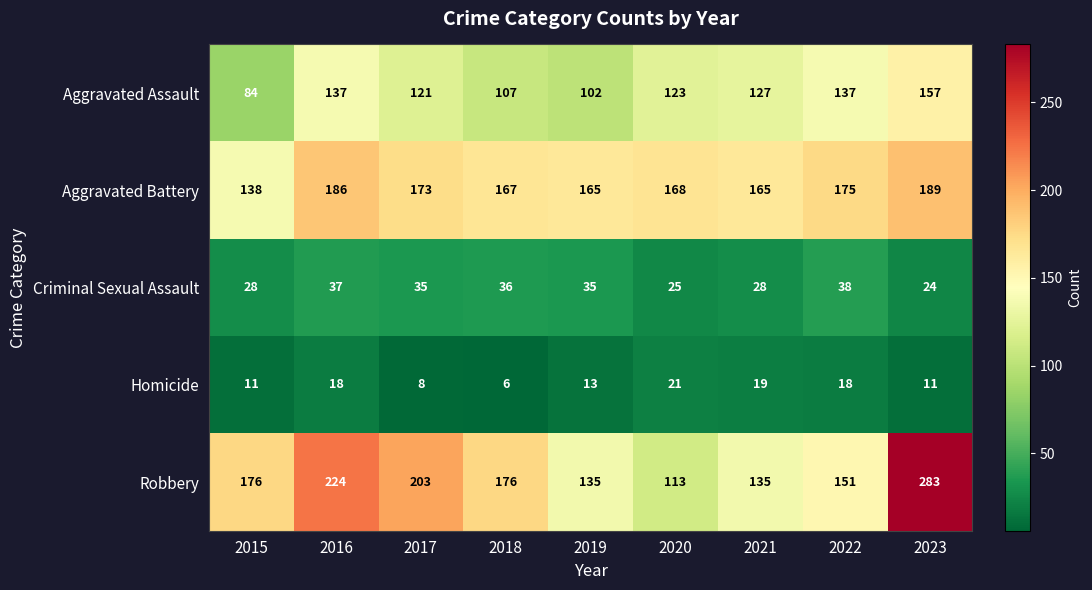

List the series in order of their peak value, lowest first.

Homicide, Criminal Sexual Assault, Aggravated Assault, Aggravated Battery, Robbery